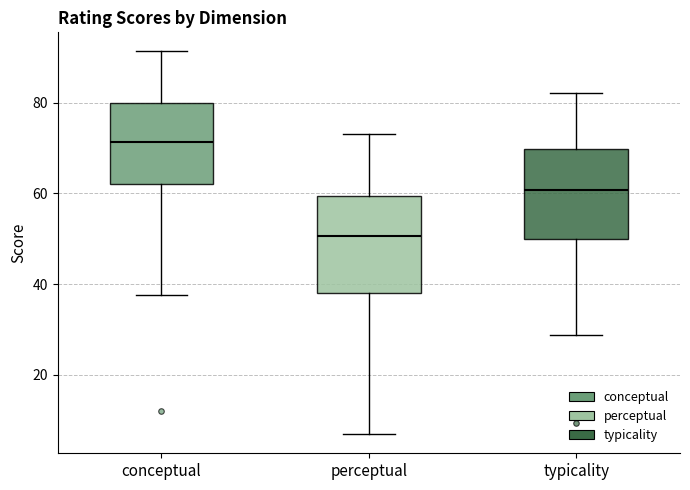

Reading left to right, read every box against the y-axis: the position of its median line, the range the box covers, and the ends of its whiskers. The values are not printed on the chart, so give them approximately, as read against the axis.

conceptual: median 72, box 62 to 80, whiskers 38 to 92
perceptual: median 50, box 38 to 60, whiskers 6 to 74
typicality: median 60, box 50 to 70, whiskers 28 to 82